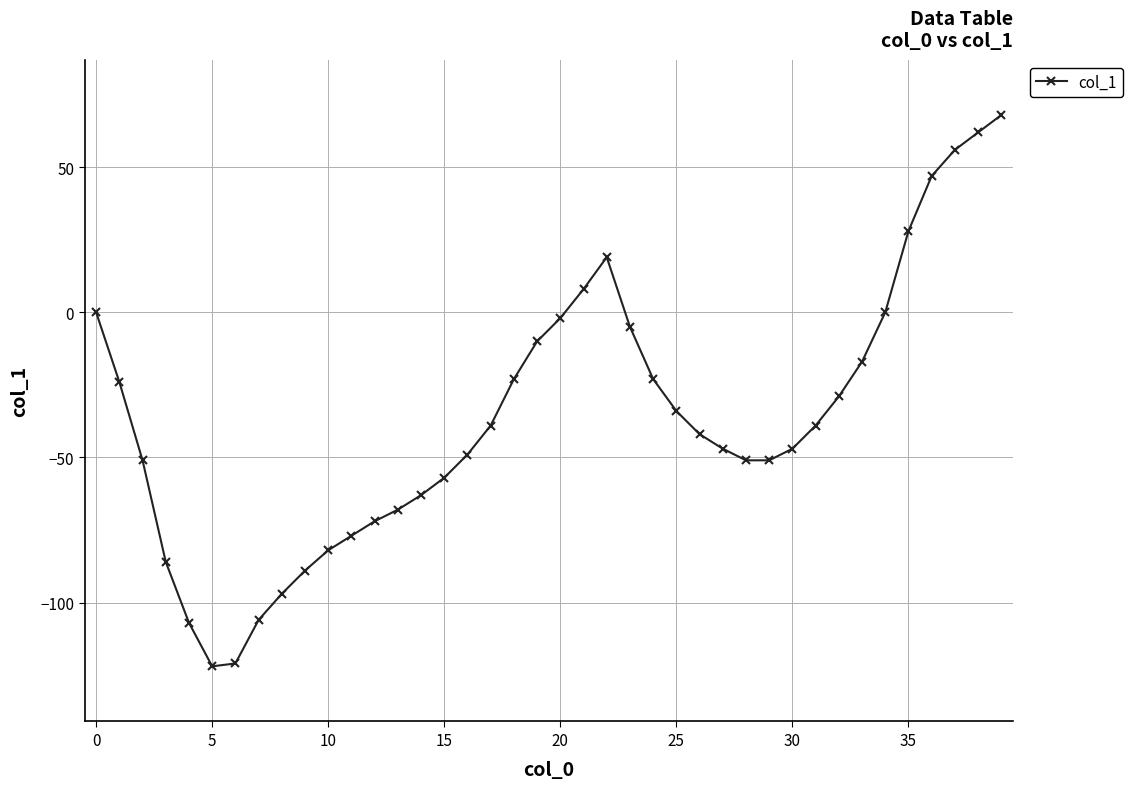

How many points are higher than both their immediate neighbors (excluding endpoints)?

1